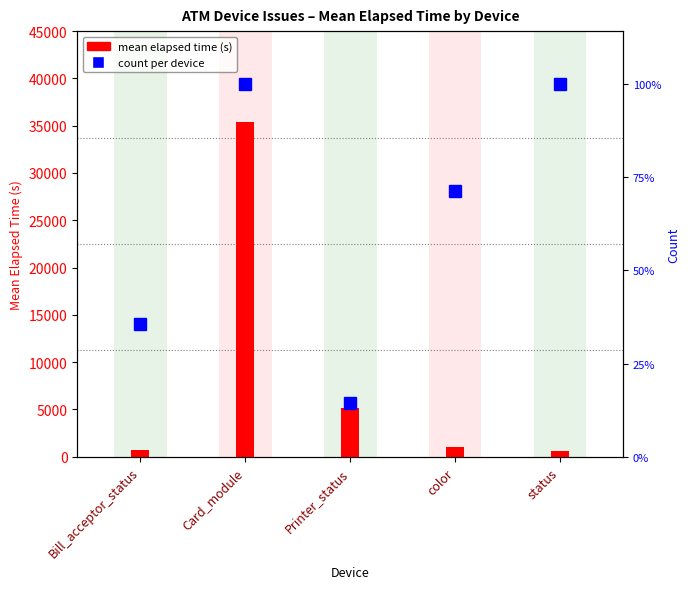

At which label does mean elapsed time (s) first exceed 1007?

Card_module